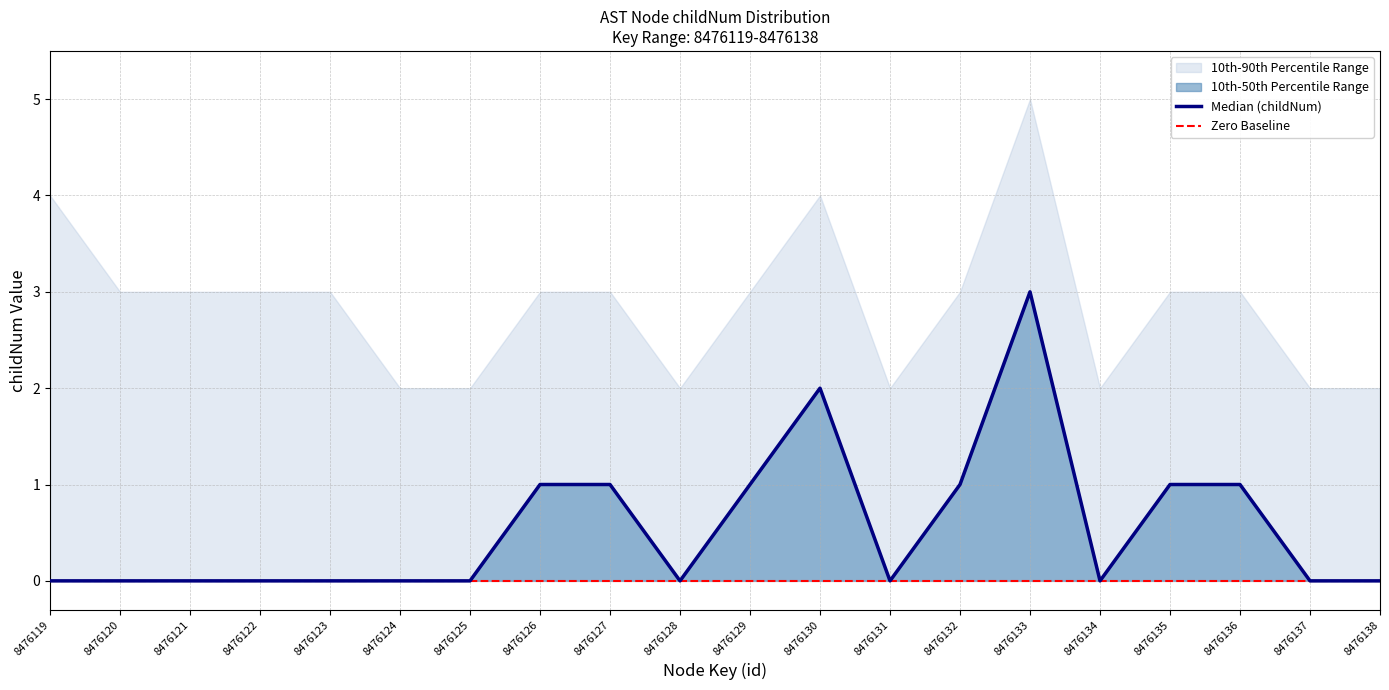

Is it true that 10th-90th upper equals 2 at 8476134?

True